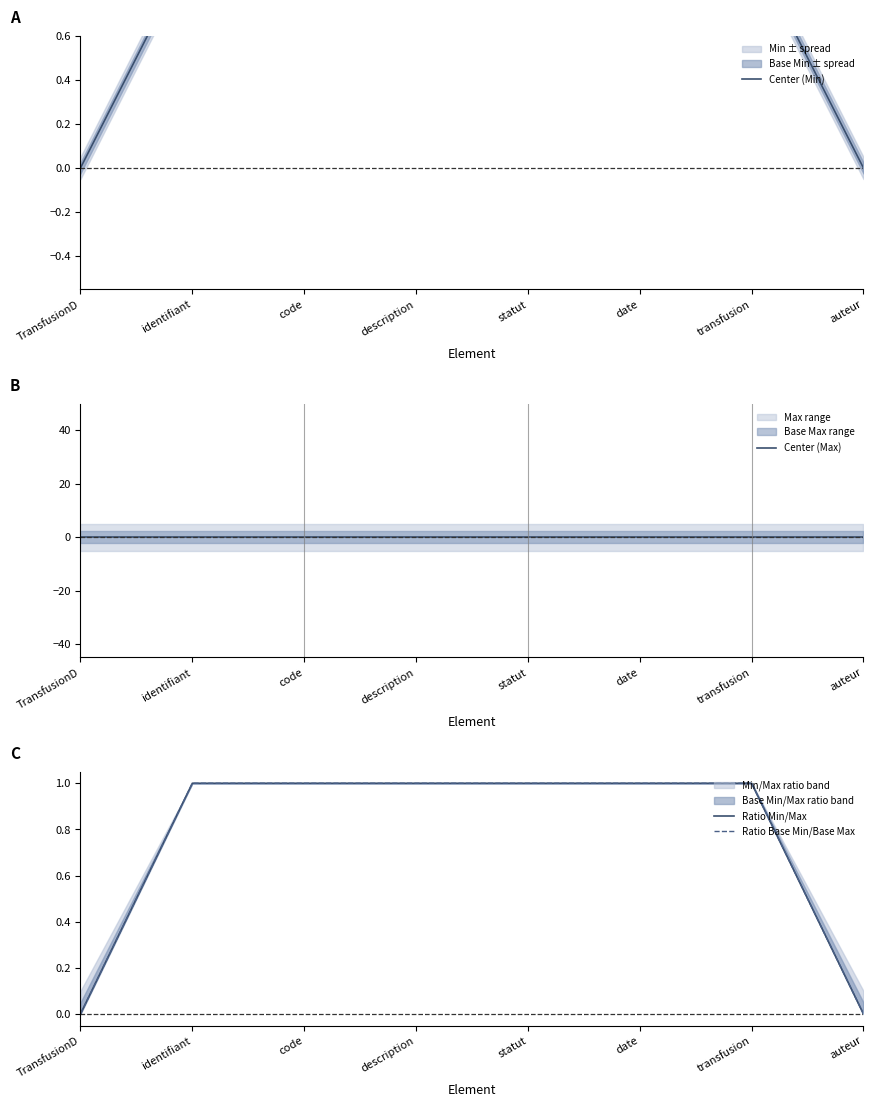

True or false: Center (Min) has more than 2 points higher than both neighbors.

False